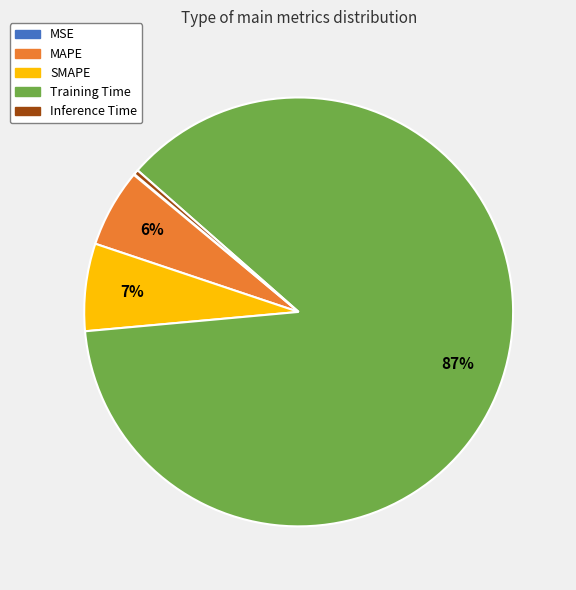

What is the largest slice in the pie chart?

Training Time